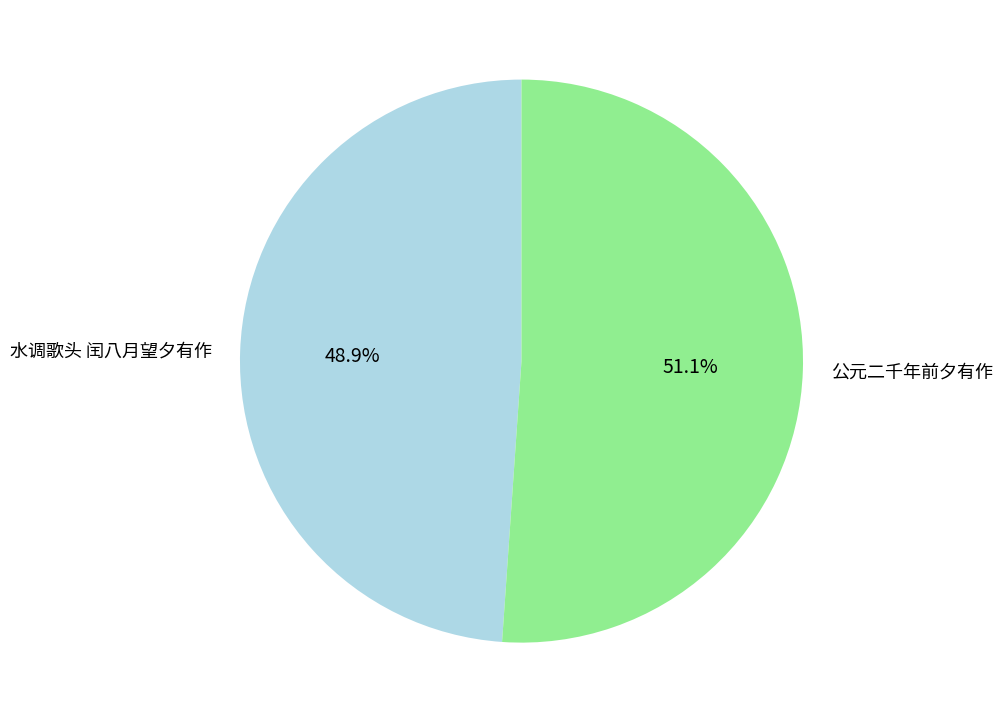

How many segments does this pie chart have?

2